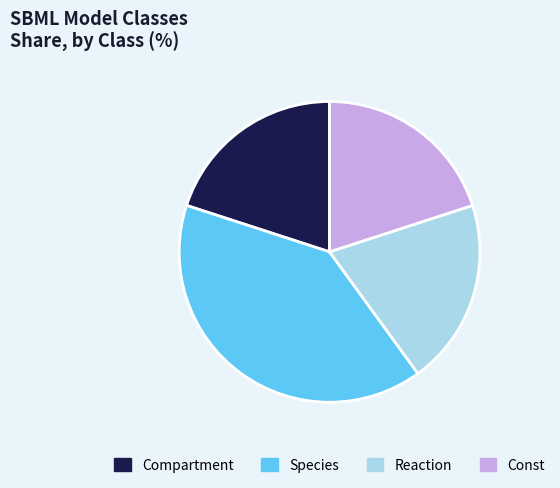

Does Species account for over 50% of the chart?

No